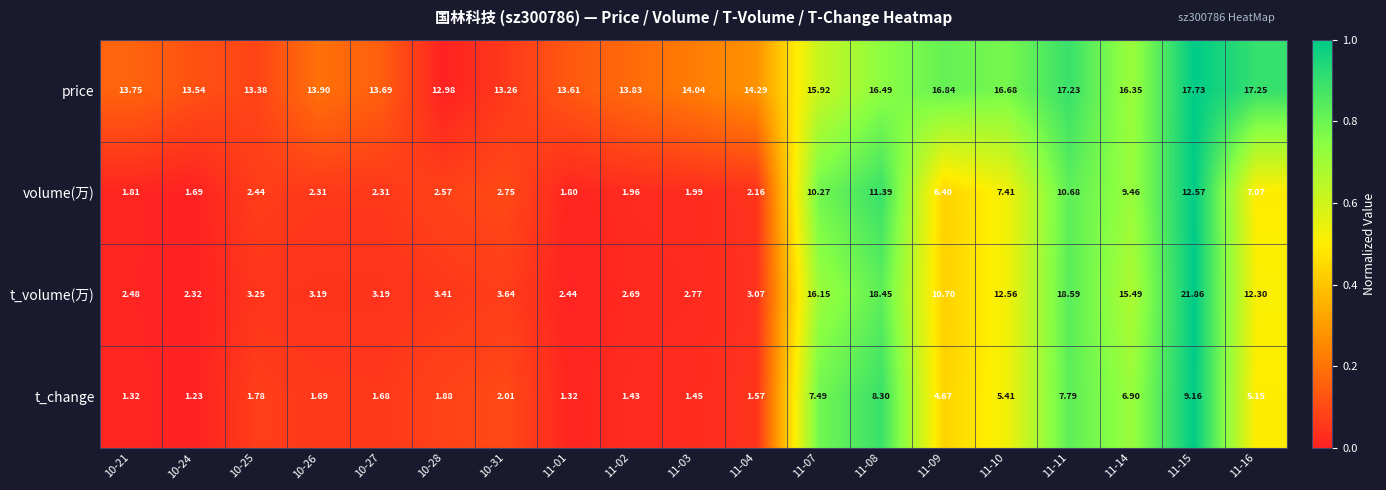

What is the spread (max minus min) of values at 10-21?

12.4